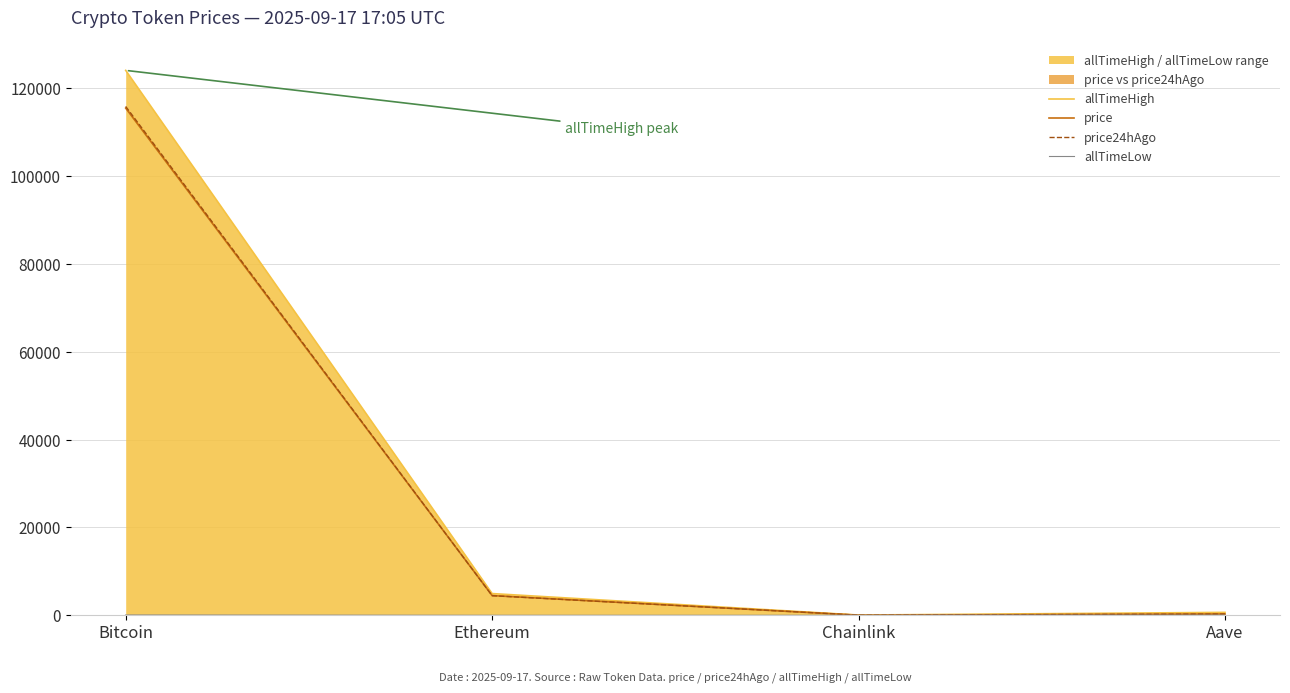

What is the total value across all series at Aave?

1275.2